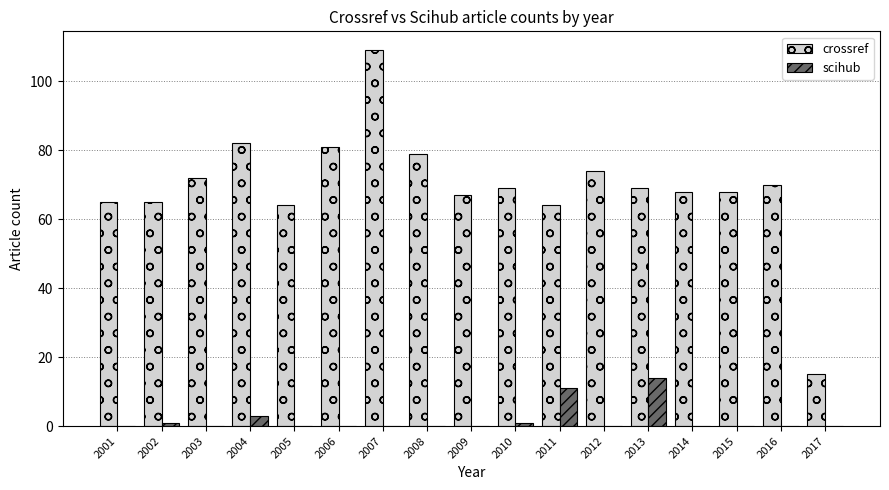

Which category has the highest value in the scihub series?

2013